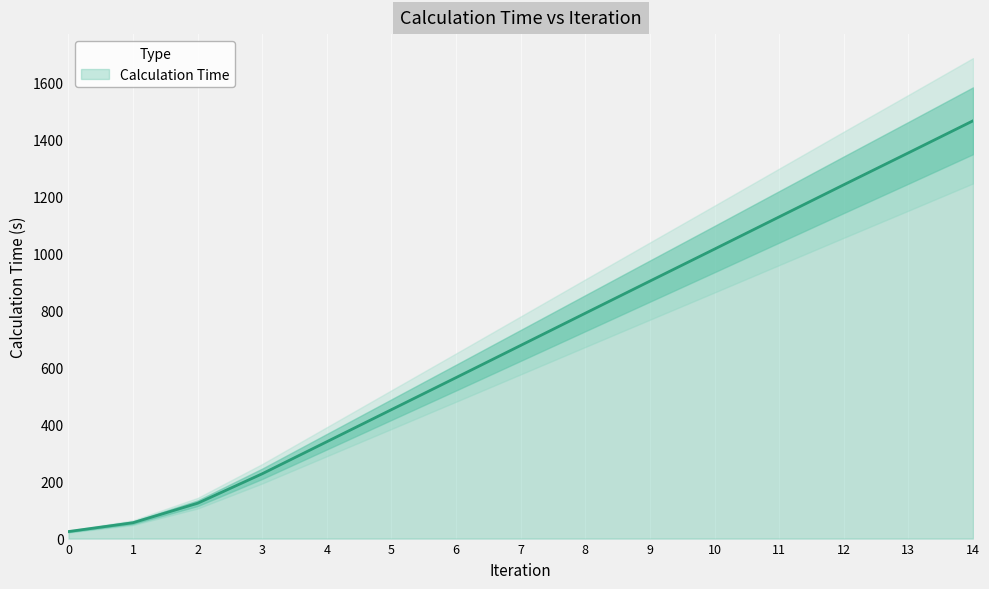

Rank the categories by value from lowest to highest.

0, 1, 2, 3, 4, 5, 6, 7, 8, 9, 10, 11, 12, 13, 14